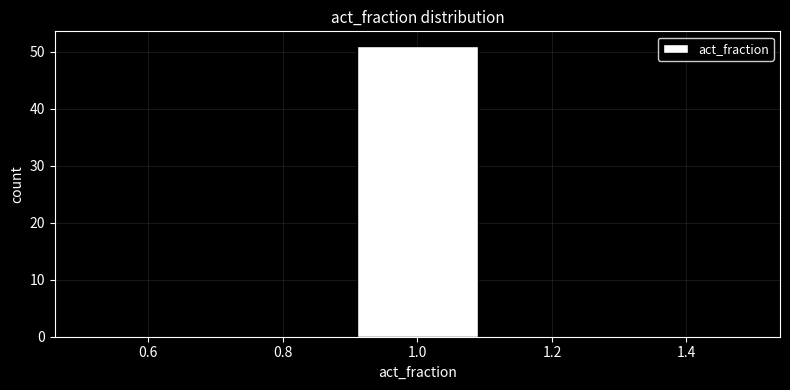

How tall is the bar that spans 0.9 to 1.1 on the x-axis? The values are not printed on the chart, so give them approximately, as read against the axis.

51